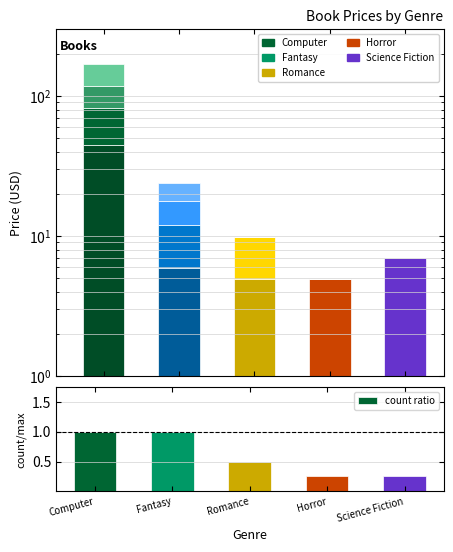

What is the label of the 4th bar from the right?

Fantasy